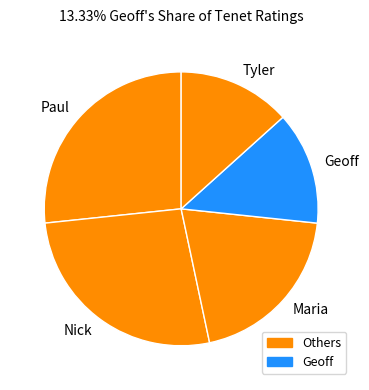

Between Maria and Geoff, which is larger?

Maria